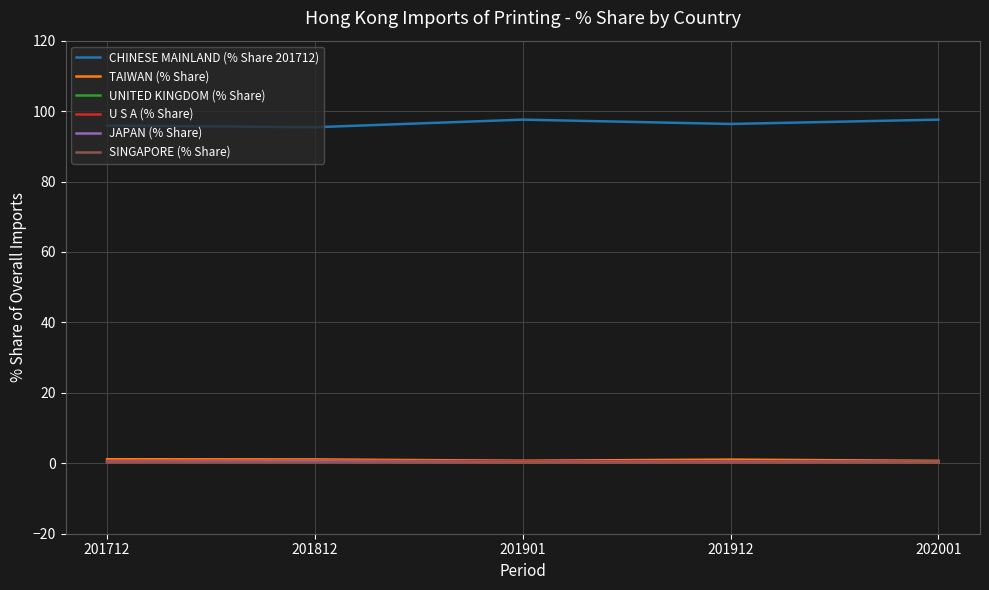

What is the minimum value shown in the chart?

0.1